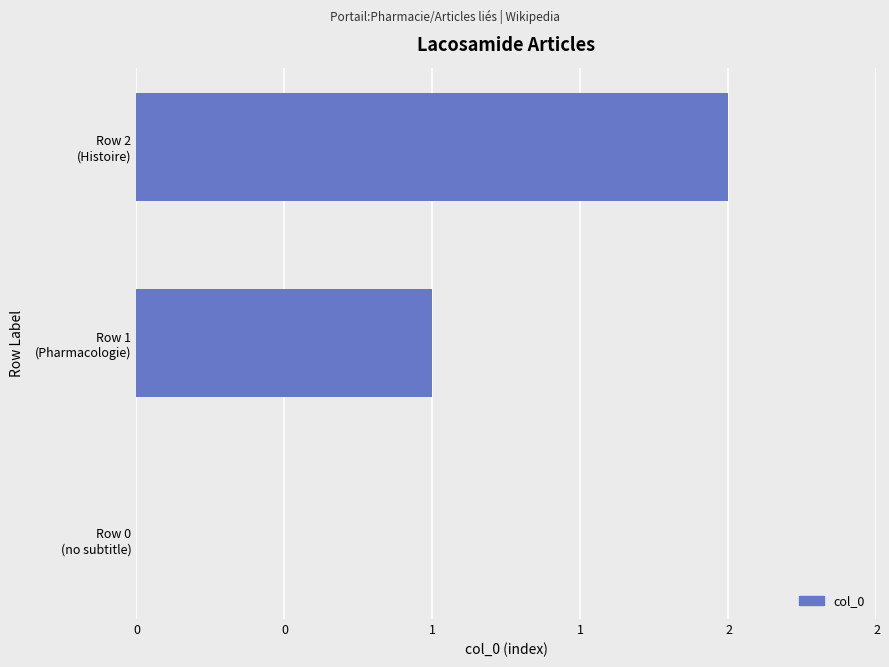

Are the bars horizontal?

Yes